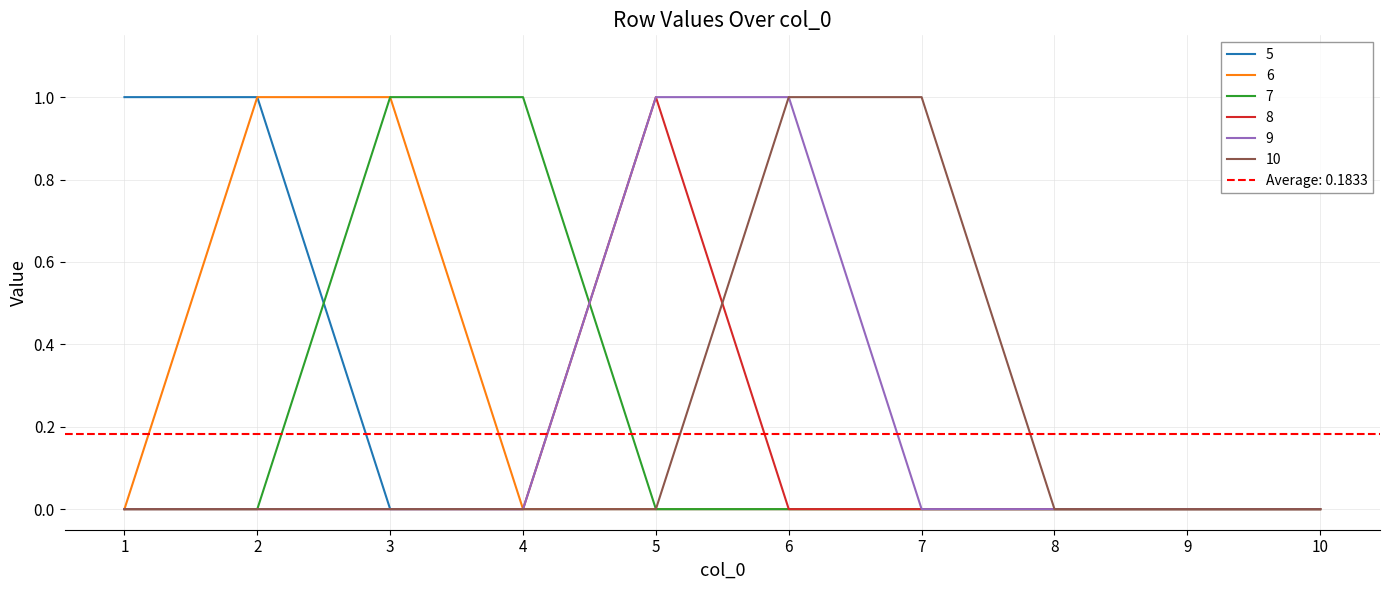

Rank the categories by 6 value from highest to lowest.

2, 3, 1, 4, 5, 6, 7, 8, 9, 10